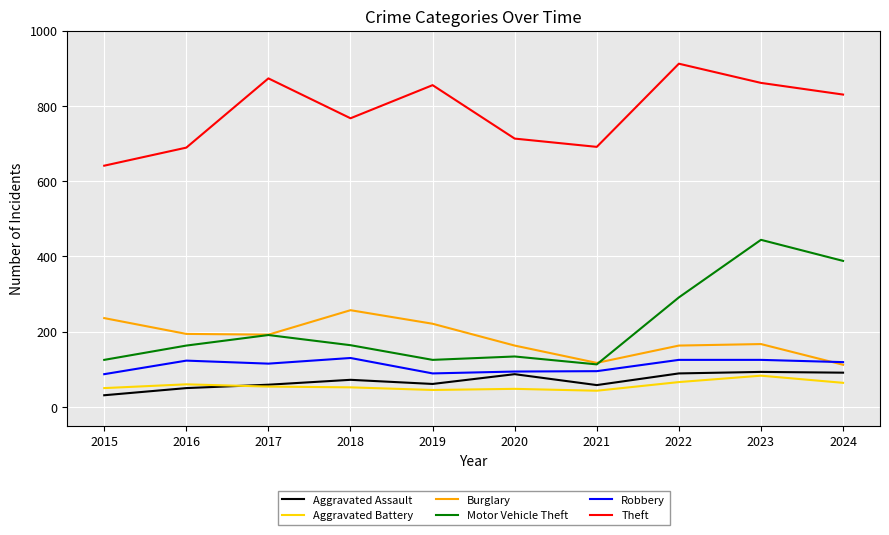

Does the chart have visible grid lines?

Yes